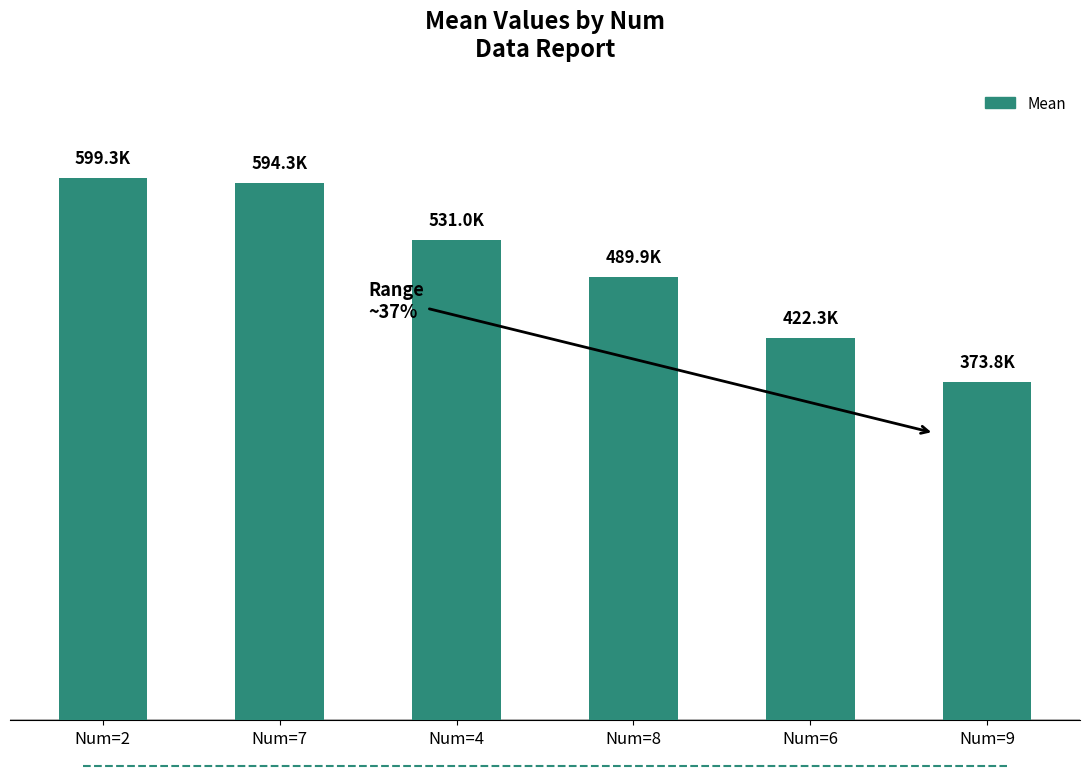

Does the chart contain any negative values?

No